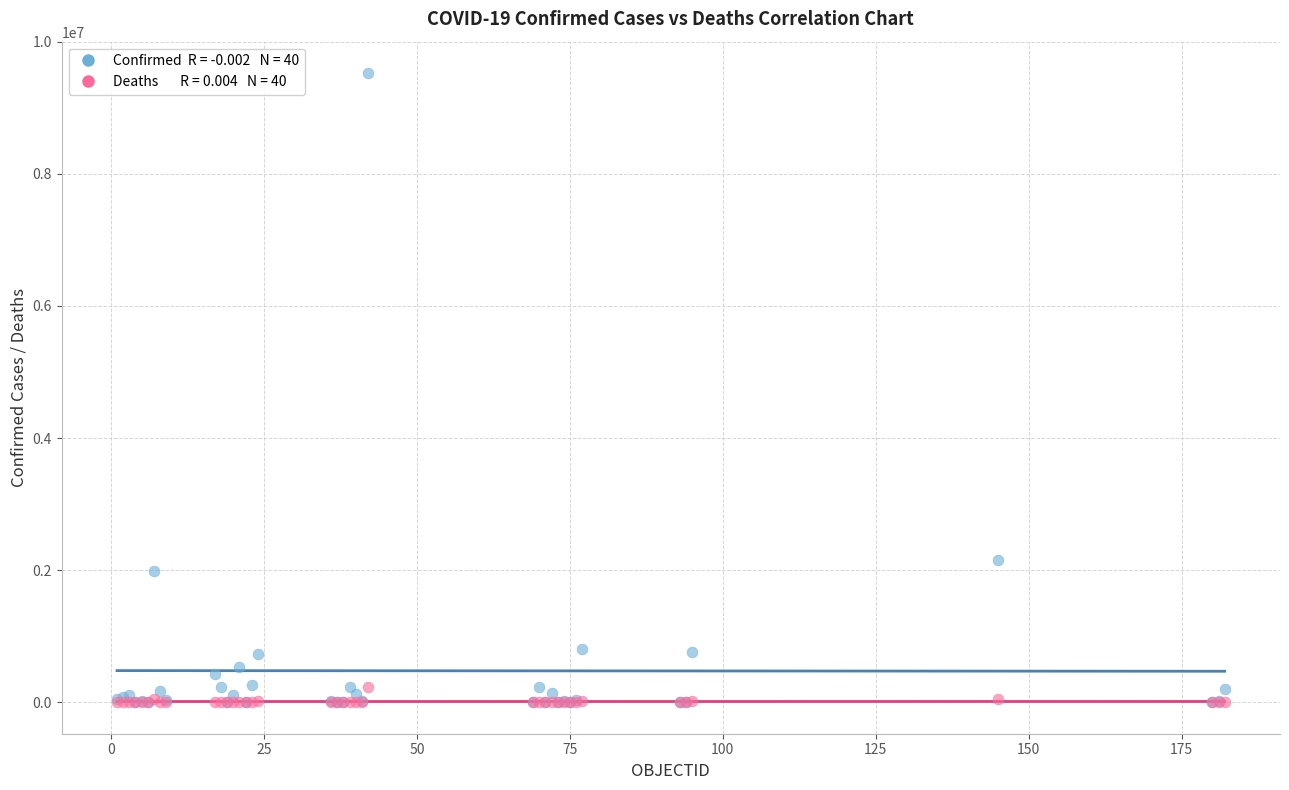

Across all series, what Y value is closest to 4762320?

2157216